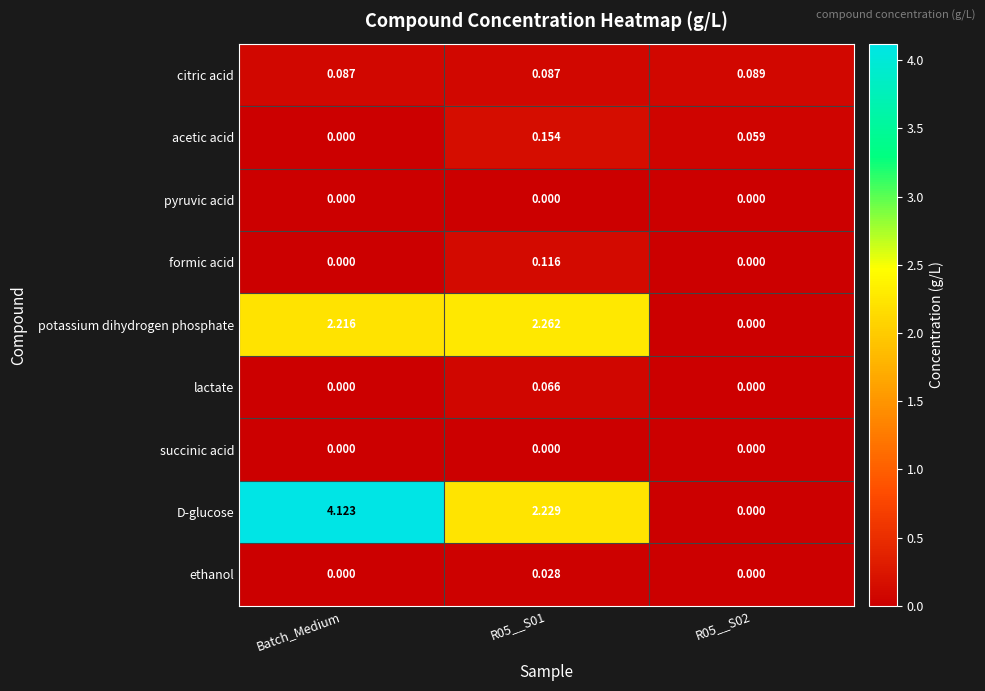

Where is acetic acid nearest to the value 0?

Batch_Medium